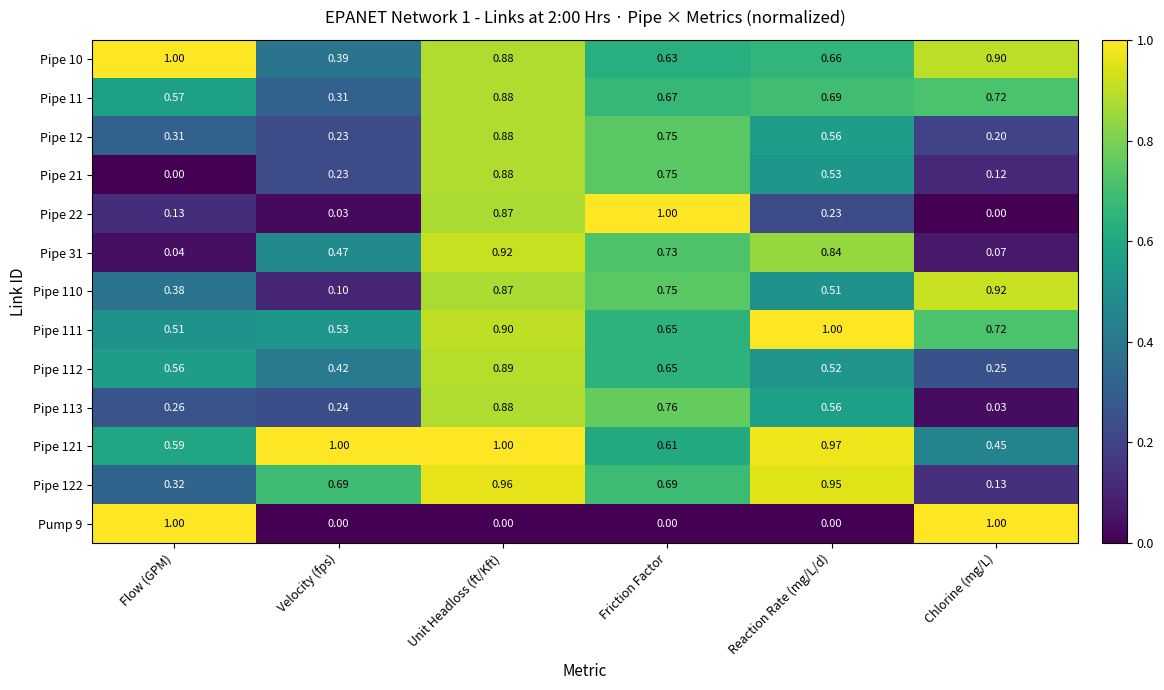

Which series has the largest total across all categories?

Pipe 121